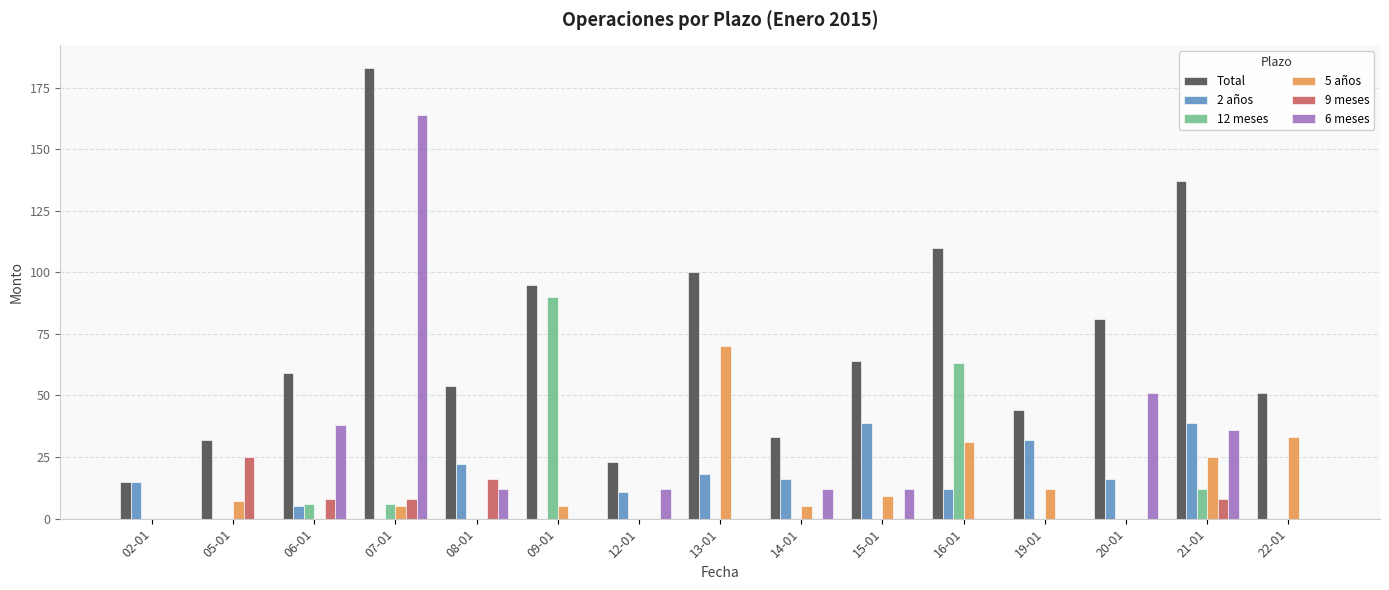

Reading left to right, transcribe all the data shown in this chart.

Total: 02-01=15	05-01=32	06-01=59	07-01=183	08-01=54	09-01=95	12-01=23	13-01=100	14-01=33	15-01=64	16-01=110	19-01=44	20-01=81	21-01=137	22-01=51
2 años: 02-01=15	05-01=0	06-01=5	07-01=0	08-01=22	09-01=0	12-01=11	13-01=18	14-01=16	15-01=39	16-01=12	19-01=32	20-01=16	21-01=39	22-01=0
12 meses: 02-01=0	05-01=0	06-01=6	07-01=6	08-01=0	09-01=90	12-01=0	13-01=0	14-01=0	15-01=0	16-01=63	19-01=0	20-01=0	21-01=12	22-01=0
5 años: 02-01=0	05-01=7	06-01=0	07-01=5	08-01=0	09-01=5	12-01=0	13-01=70	14-01=5	15-01=9	16-01=31	19-01=12	20-01=0	21-01=25	22-01=33
9 meses: 02-01=0	05-01=25	06-01=8	07-01=8	08-01=16	09-01=0	12-01=0	13-01=0	14-01=0	15-01=0	16-01=0	19-01=0	20-01=0	21-01=8	22-01=0
6 meses: 02-01=0	05-01=0	06-01=38	07-01=164	08-01=12	09-01=0	12-01=12	13-01=0	14-01=12	15-01=12	16-01=0	19-01=0	20-01=51	21-01=36	22-01=0